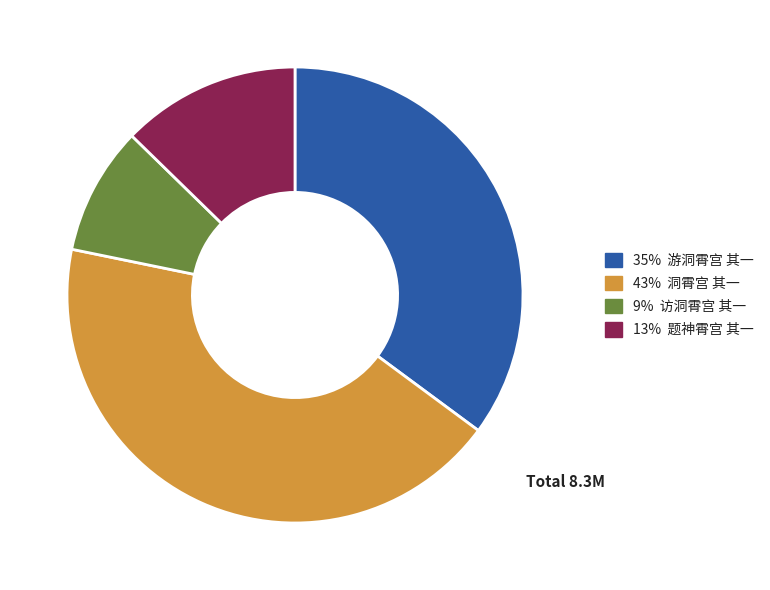

The 43% 洞霄宫 其一 slice represents 48% of the pie. True or false?

False